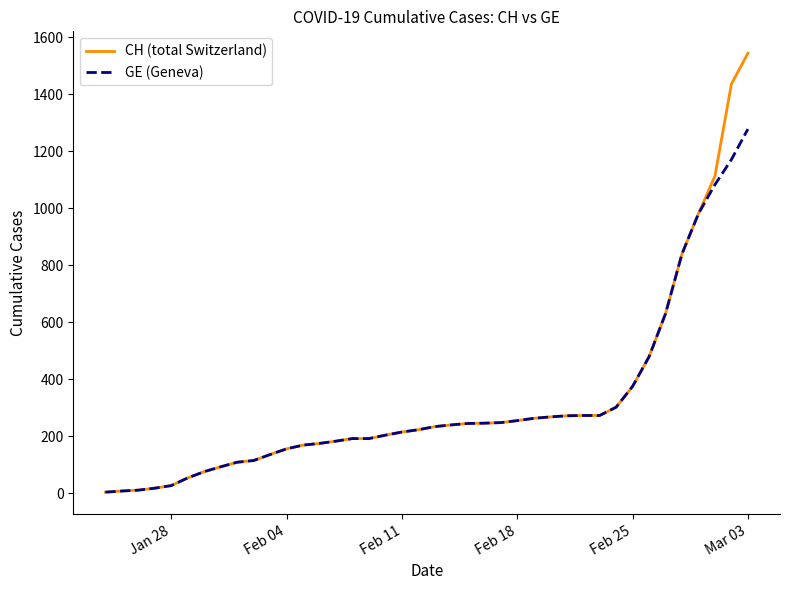

Is this an area chart (filled region under the line)?

No